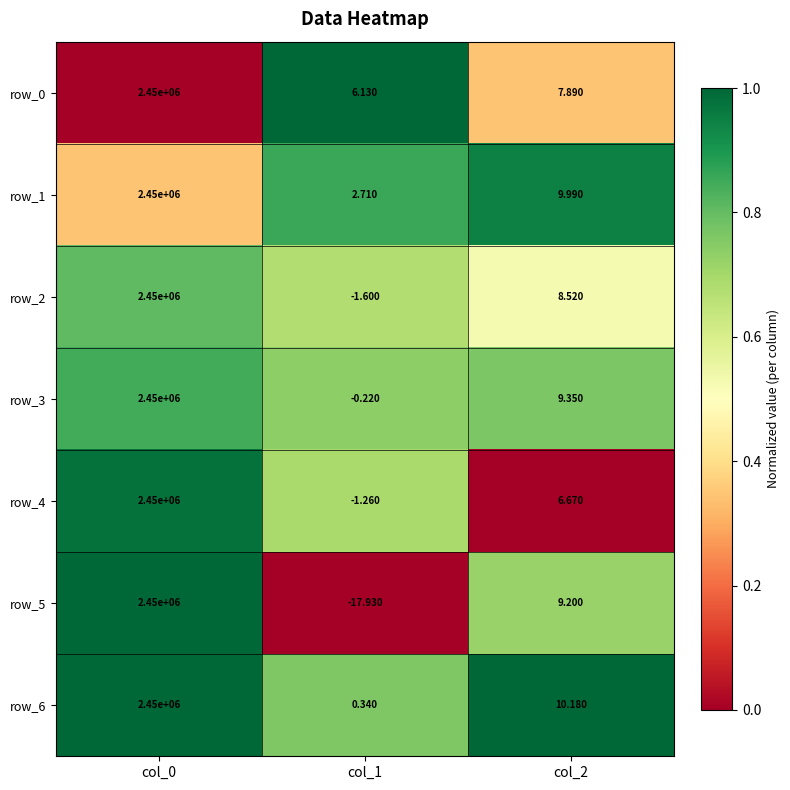

Is the value of row_4 at col_2 greater than the value of row_0 at col_2?

No